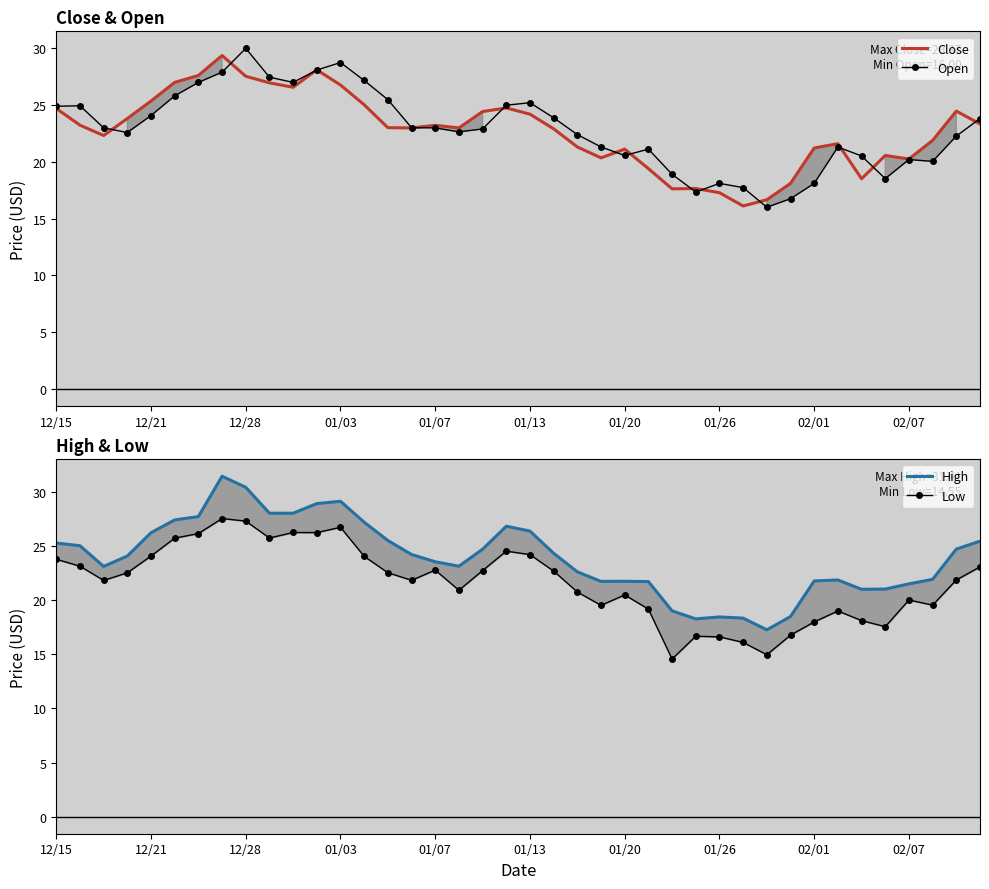

What is the minimum value for High?

17.2